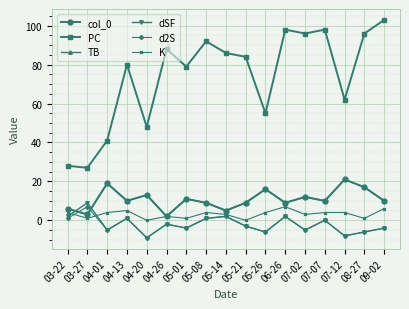

What position from the right is 04-20?

13